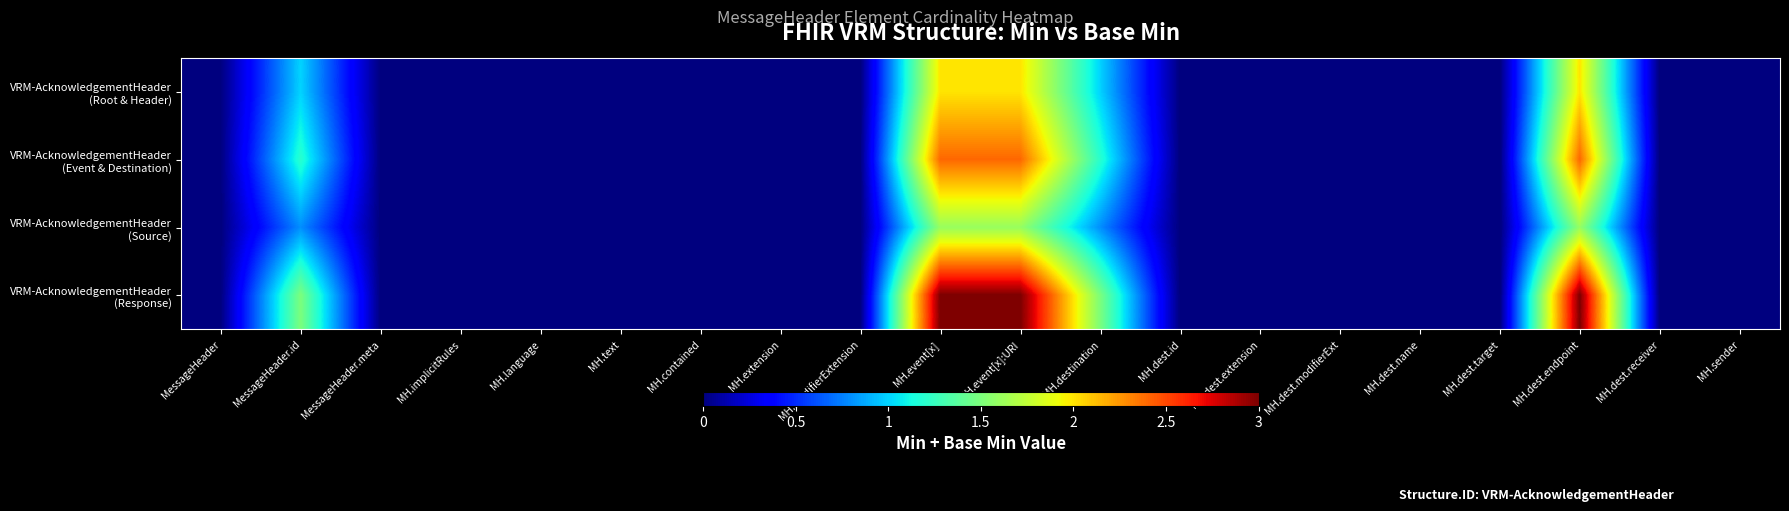

How many categories are shown in the chart?

20